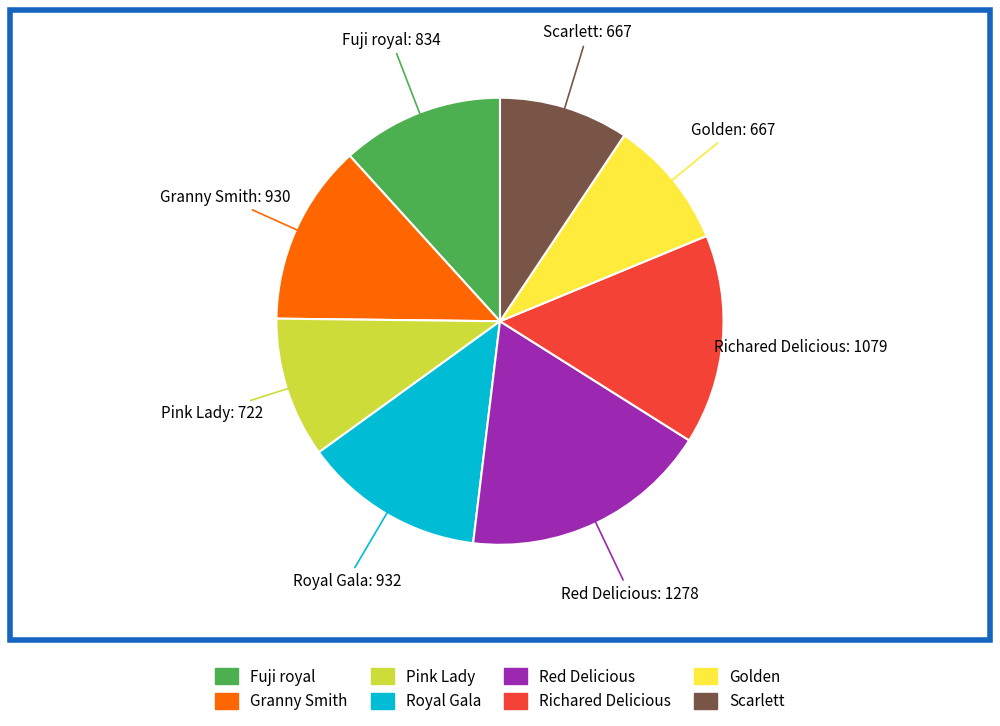

Do Fuji royal and Red Delicious together represent more than half of the pie?

No